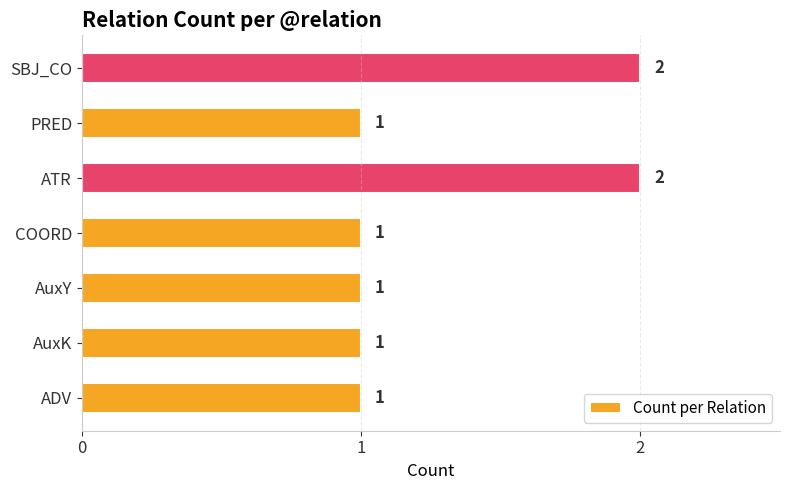

Reading top to bottom, list all the values displayed in this chart.

2	1	2	1	1	1	1